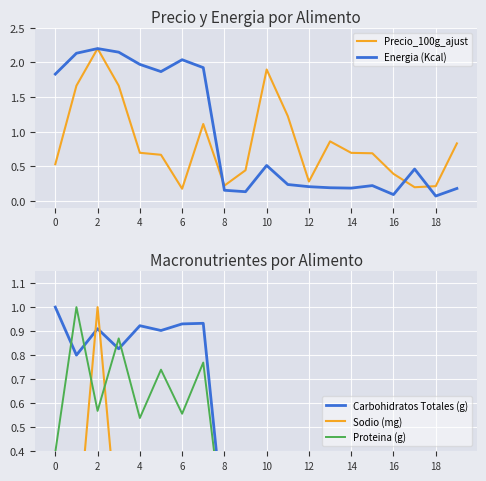

Reading right to left, extract all data points from this chart.

Precio_100g_ajust: 0.8	0.2	0.2	0.4	0.7	0.7	0.9	0.3	1.2	1.9	0.4	0.2	1.1	0.2	0.7	0.7	1.7	2.2	1.7	0.5
Energia (Kcal): 0.2	0.1	0.5	0.1	0.2	0.2	0.2	0.2	0.2	0.5	0.1	0.2	1.9	2.0	1.9	2.0	2.1	2.2	2.1	1.8
Carbohidratos Totales (g): 0.1	0.0	0.2	0.0	0.1	0.1	0.1	0.1	0.1	0.2	0.1	0.1	0.9	0.9	0.9	0.9	0.8	0.9	0.8	1.0
Sodio (mg): 0.0	0.0	0.0	0.0	0.0	0.0	0.0	0.0	0.0	0.0	0.1	0.0	0.0	0.0	0.0	0.0	0.0	1.0	0.0	0.0
Proteina (g): 0.1	0.0	0.1	0.0	0.1	0.1	0.1	0.1	0.2	0.3	0.0	0.0	0.8	0.6	0.7	0.5	0.9	0.6	1.0	0.4